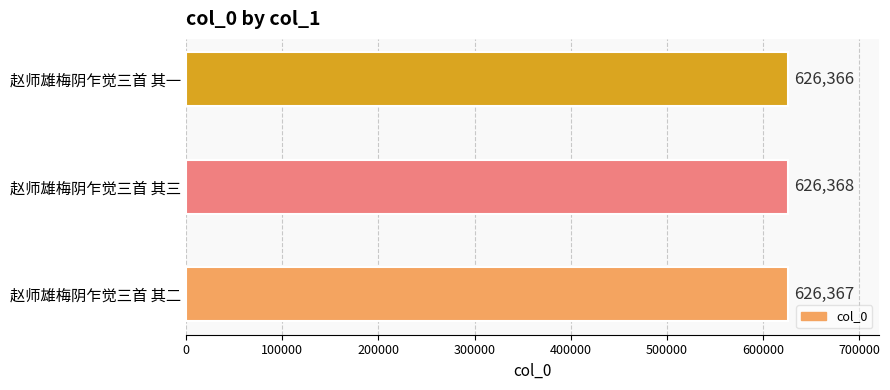

What is the minimum value shown in the chart?

626366